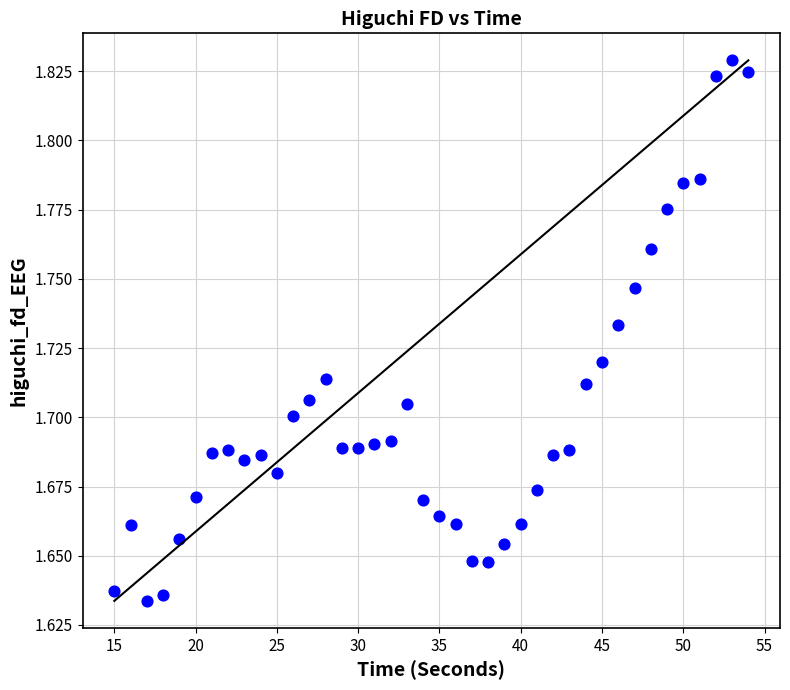

What is the range of X values (max minus min)?

39.0